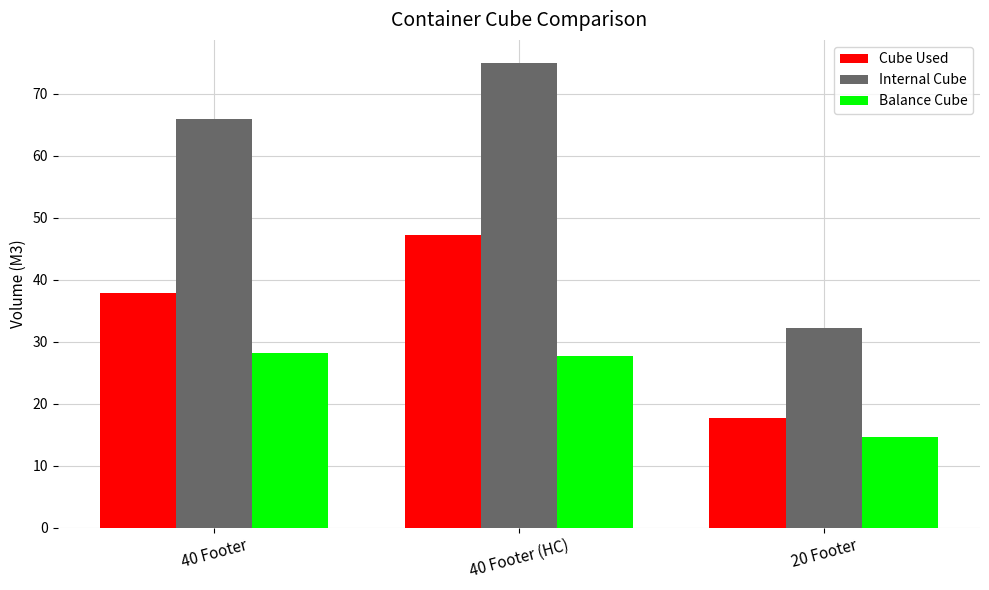

What is the average value of the Internal Cube series?

57.7